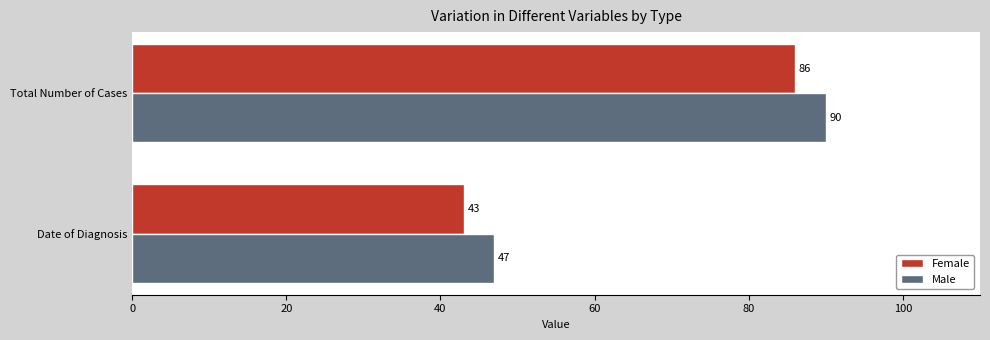

Is it true that Female equals 43 at Date of Diagnosis?

True